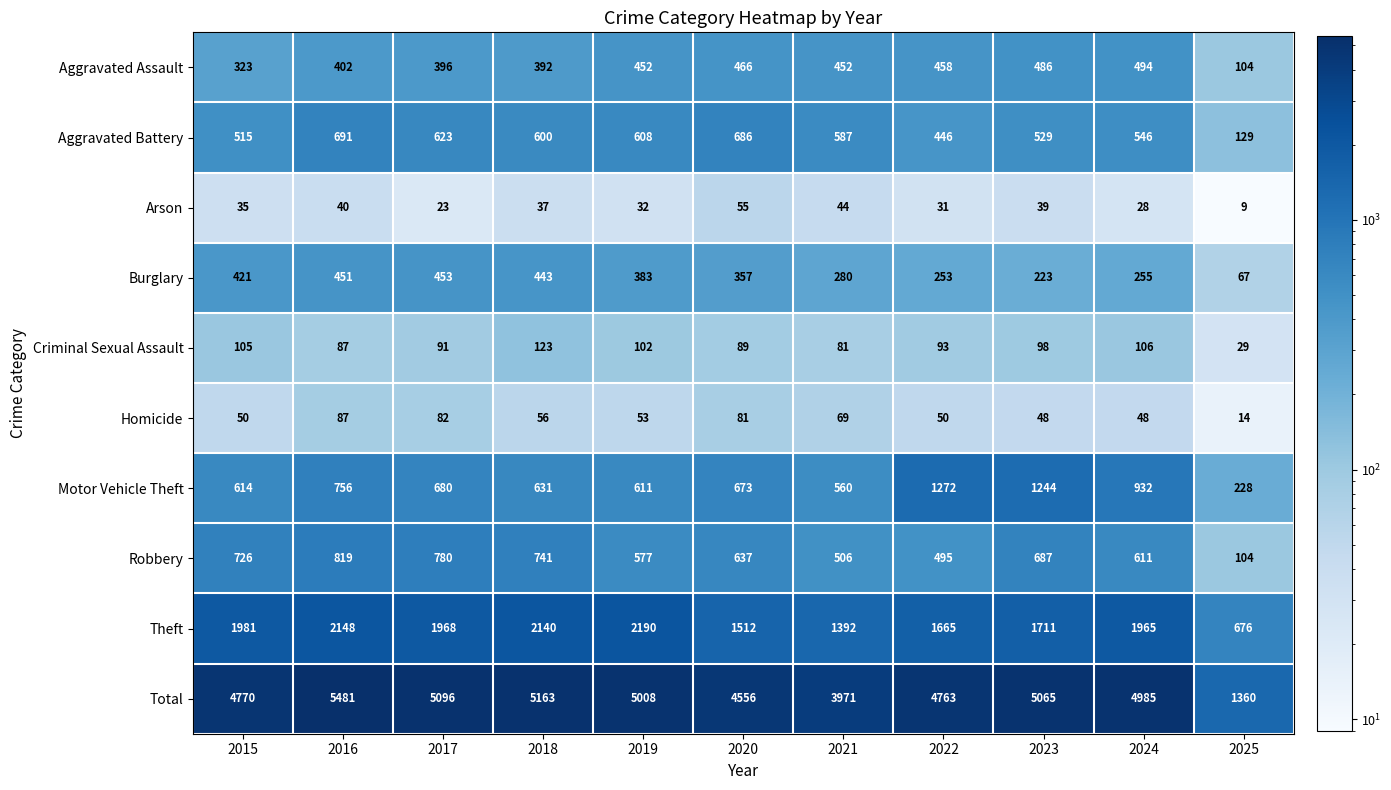

At 2017, list the series in order from smallest to largest.

Arson, Homicide, Criminal Sexual Assault, Aggravated Assault, Burglary, Aggravated Battery, Motor Vehicle Theft, Robbery, Theft, Total